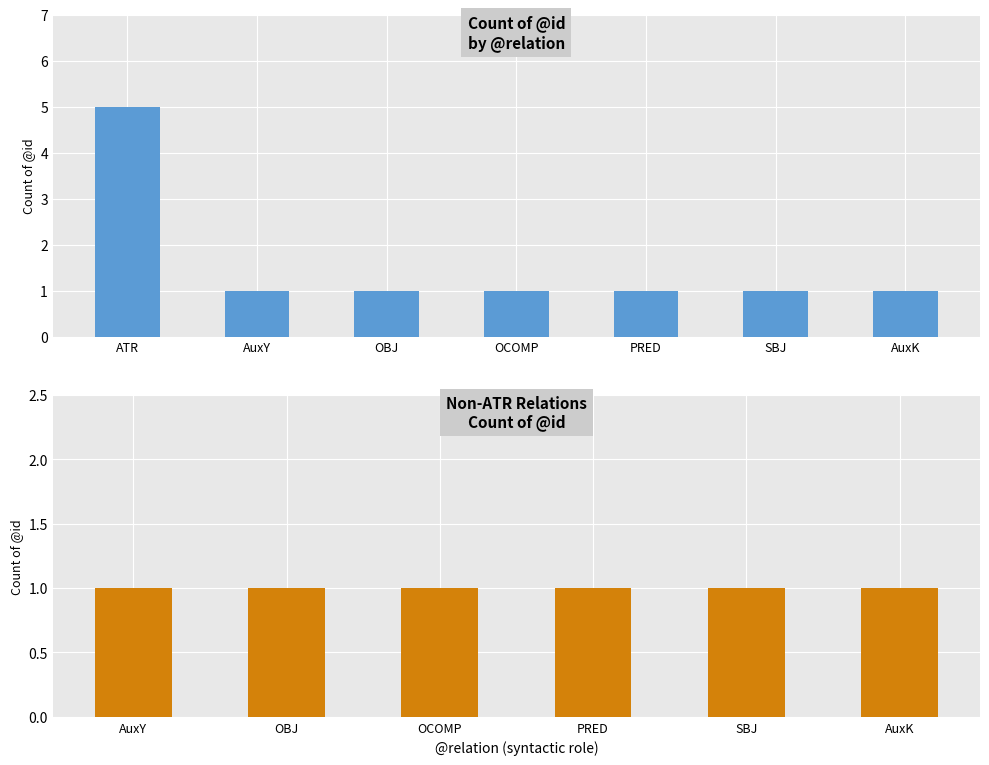

Does the chart contain any negative values?

No